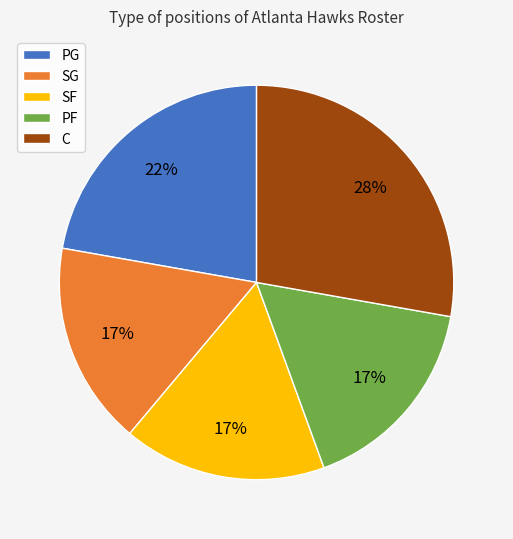

To the nearest percent, what is the difference between the largest and smallest slice percentages?

11%